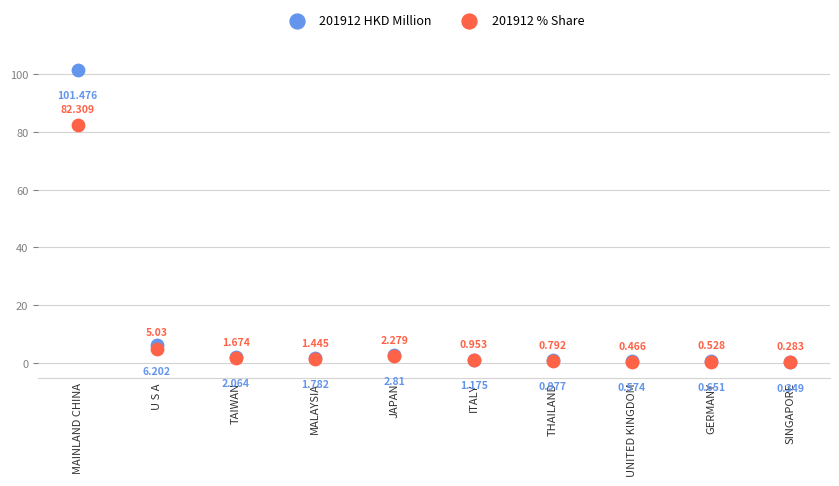

What are all the series names shown in the legend?

201912 HKD Million, 201912 % Share